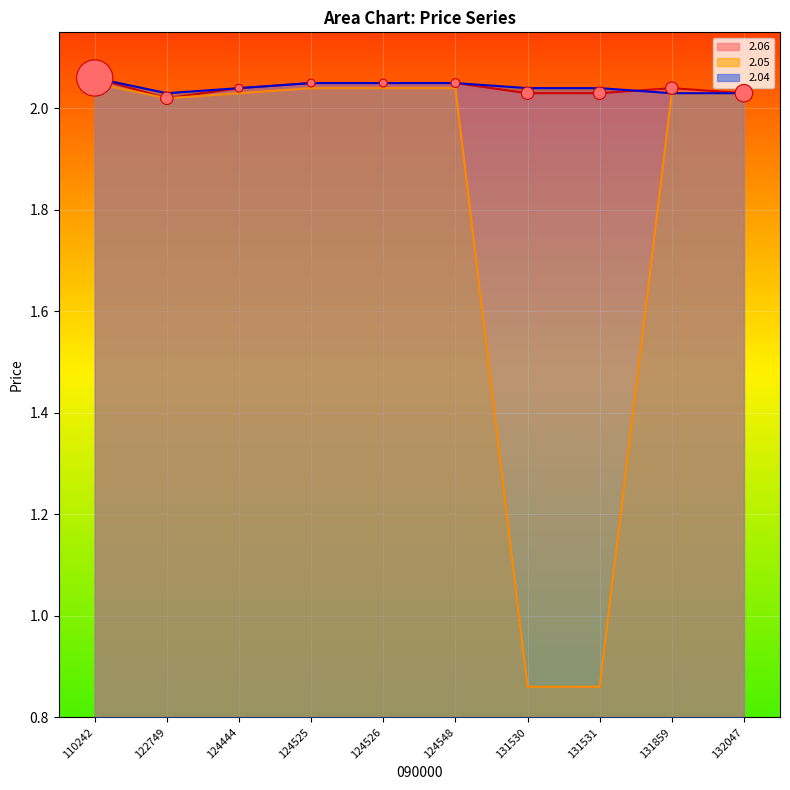

What is the ratio of the value at 124548 to the value at 124526?

1.0